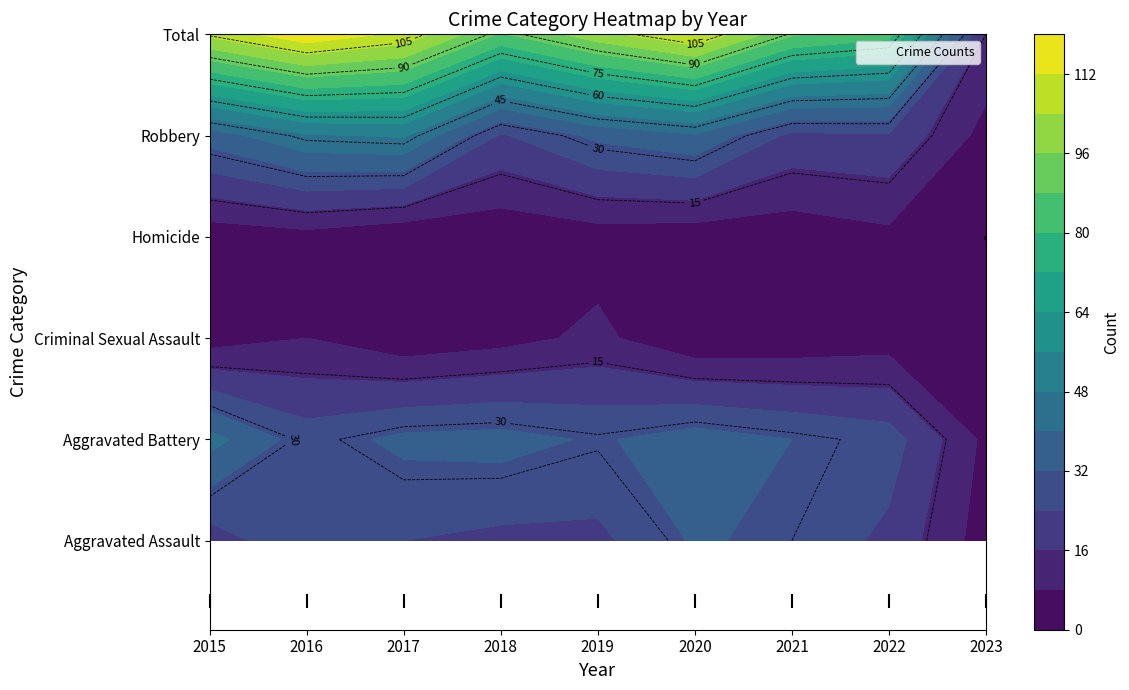

Reading left to right, transcribe all the data shown in this chart.

Aggravated Assault: 2015=20	2016=30	2017=24	2018=22	2019=22	2020=33	2021=30	2022=22	2023=4
Aggravated Battery: 2015=43	2016=28	2017=34	2018=35	2019=31	2020=36	2021=32	2022=28	2023=6
Criminal Sexual Assault: 2015=4	2016=8	2017=2	2018=5	2019=10	2020=1	2021=2	2022=4	2023=0
Homicide: 2015=3	2016=5	2017=1	2018=2	2019=4	2020=3	2021=3	2022=6	2023=0
Robbery: 2015=36	2016=47	2017=49	2018=23	2019=34	2020=39	2021=22	2022=23	2023=5
Total: 2015=106	2016=118	2017=110	2018=87	2019=101	2020=112	2021=89	2022=83	2023=15